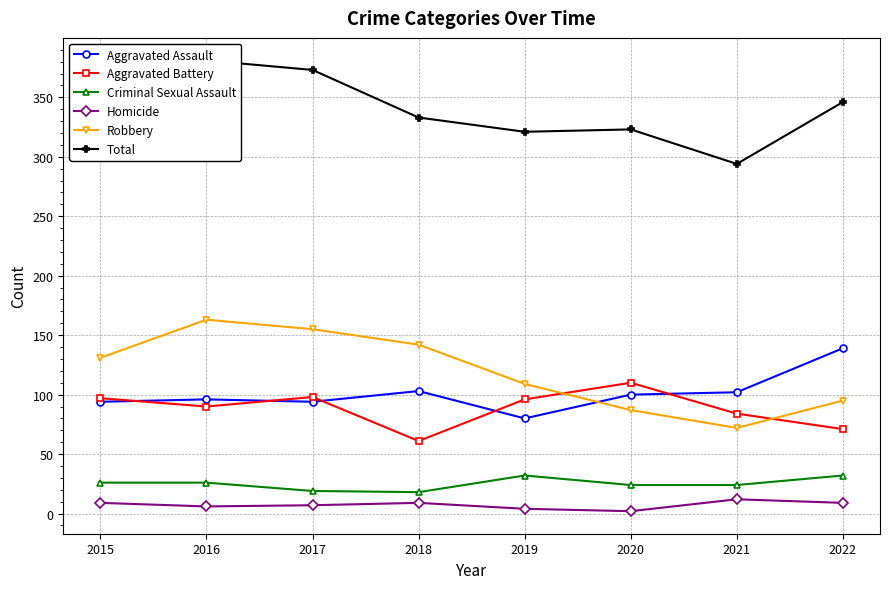

What is the difference between the maximum and minimum values in the Homicide series?

10